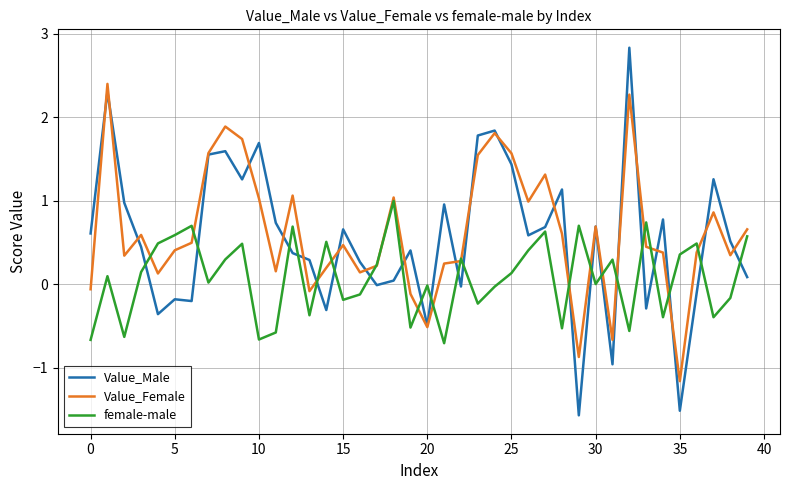

How many lines are shown in the chart?

3